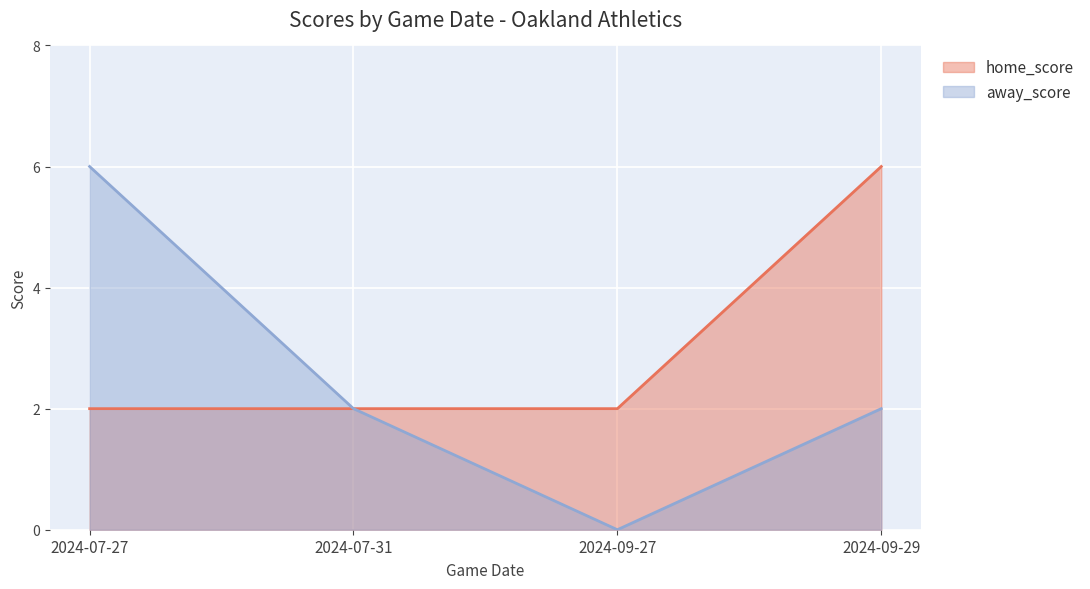

True or false: home_score has more than 1 interior local peaks.

False